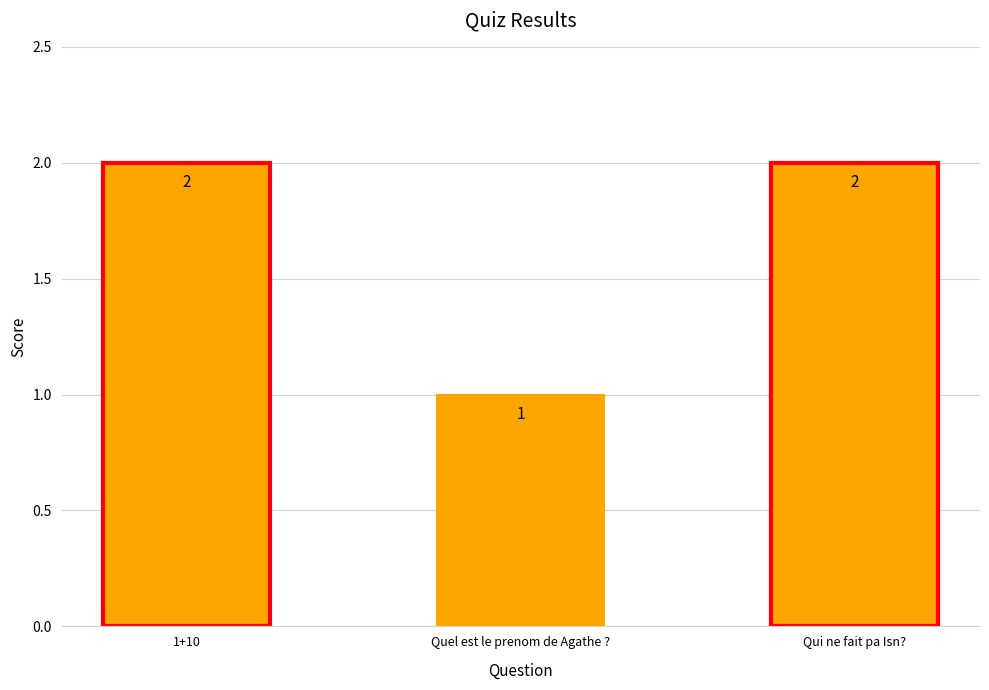

Reading left to right, what are all the values shown in this chart?

1+10=2	Quel est le prenom de Agathe ?=1	Qui ne fait pa Isn?=2